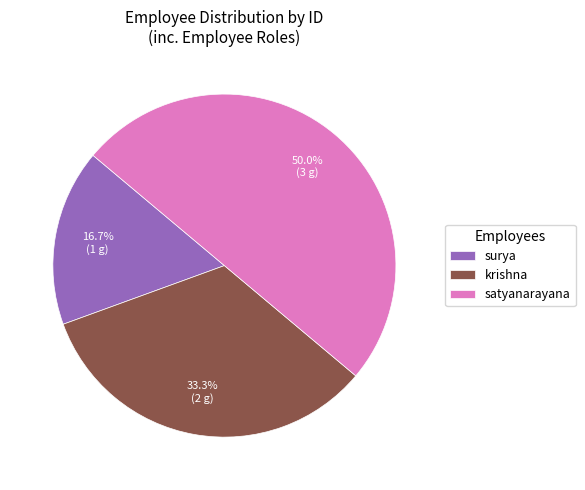

What percentage is the surya slice, to the nearest percent?

17%